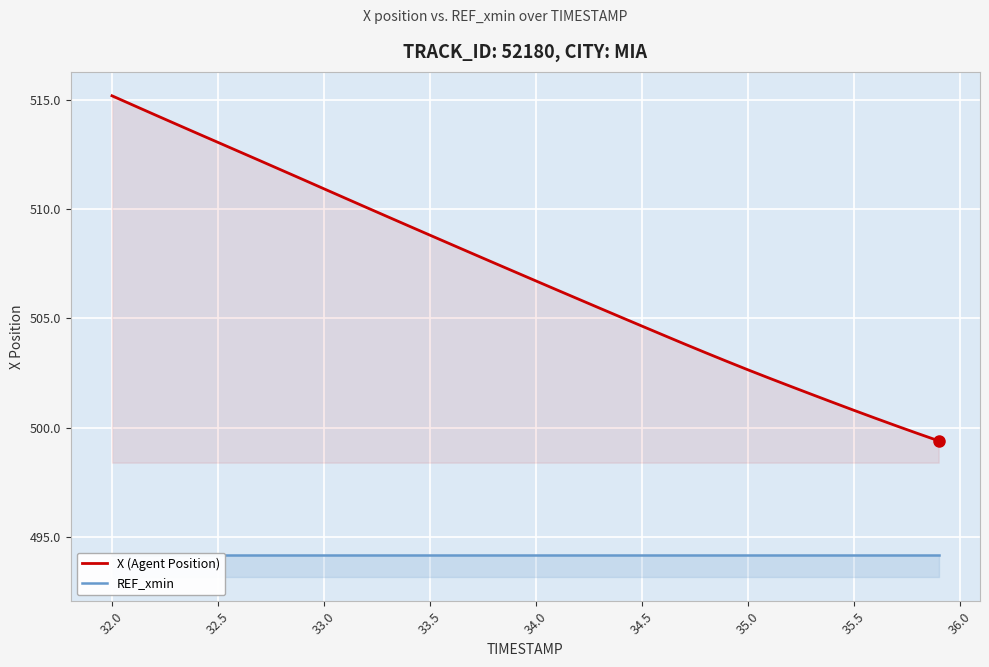

Reading left to right, list all the values displayed in this chart.

X (Agent Position): 515.2	514.8	514.3	513.9	513.5	513.1	512.6	512.2	511.8	511.4	510.9	510.5	510.1	509.7	509.2	508.8	508.4	508.0	507.6	507.1	506.7	506.3	505.9	505.5	505.1	504.7	504.2	503.8	503.4	503.0	502.6	502.3	501.9	501.5	501.2	500.8	500.4	500.1	499.7	499.4
REF_xmin: 494.2	494.2	494.2	494.2	494.2	494.2	494.2	494.2	494.2	494.2	494.2	494.2	494.2	494.2	494.2	494.2	494.2	494.2	494.2	494.2	494.2	494.2	494.2	494.2	494.2	494.2	494.2	494.2	494.2	494.2	494.2	494.2	494.2	494.2	494.2	494.2	494.2	494.2	494.2	494.2